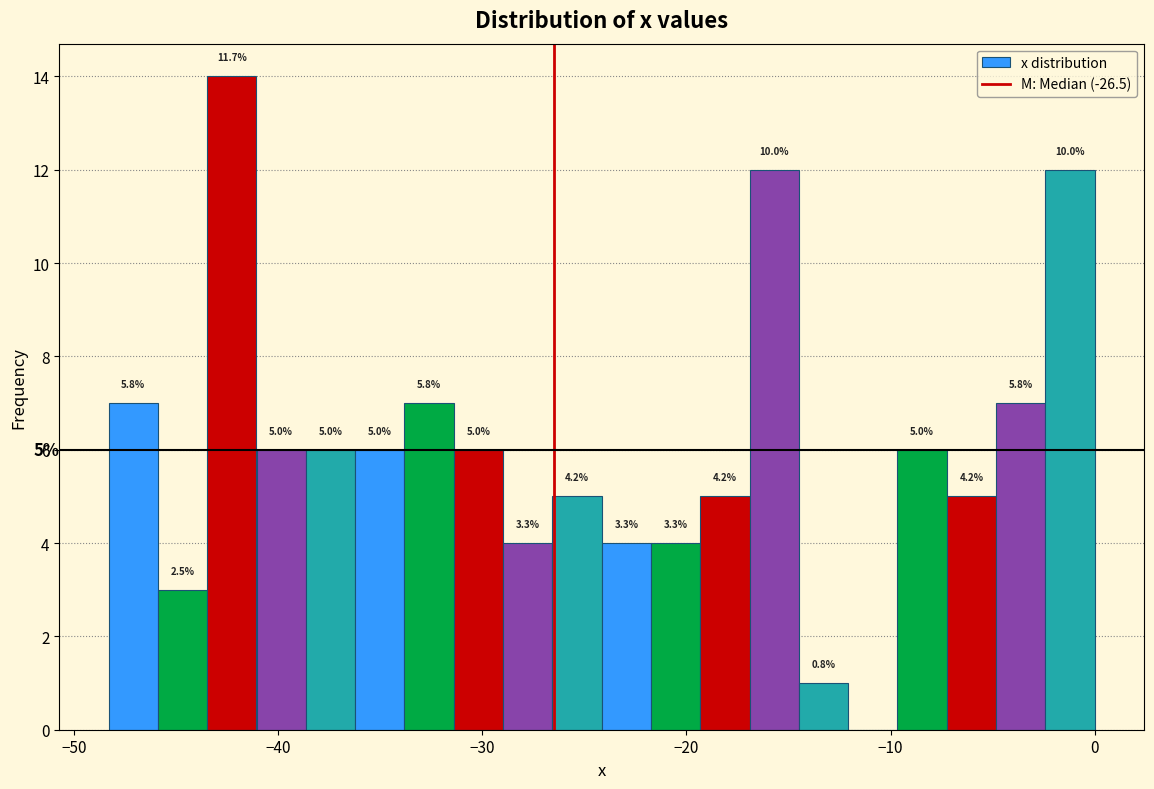

Read against the x-axis, roughly where is the centre of the tallest bar?

-42